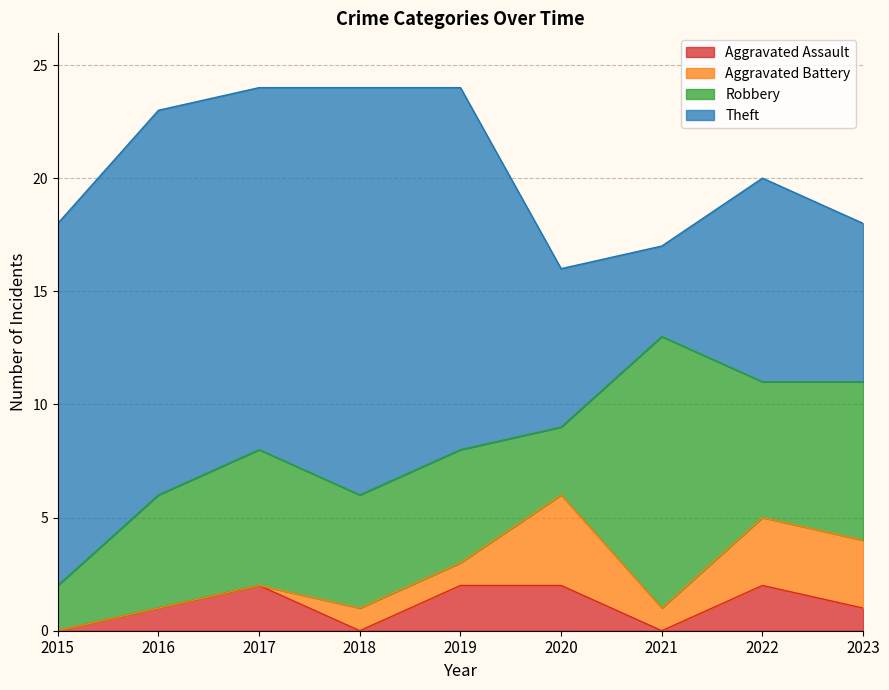

After their last crossing, which series has the higher values: Aggravated Assault or Aggravated Battery?

Aggravated Battery